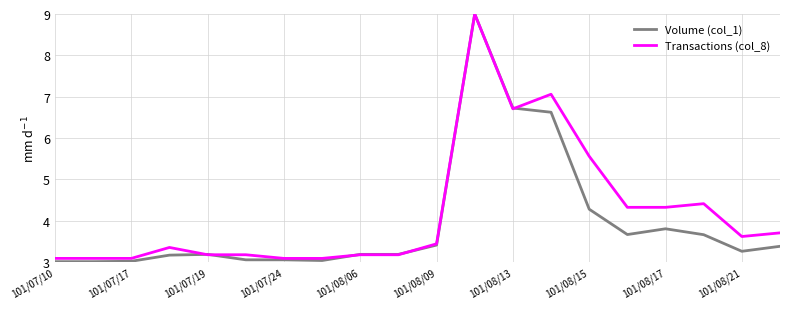

What is the maximum value shown in the chart?

9.0